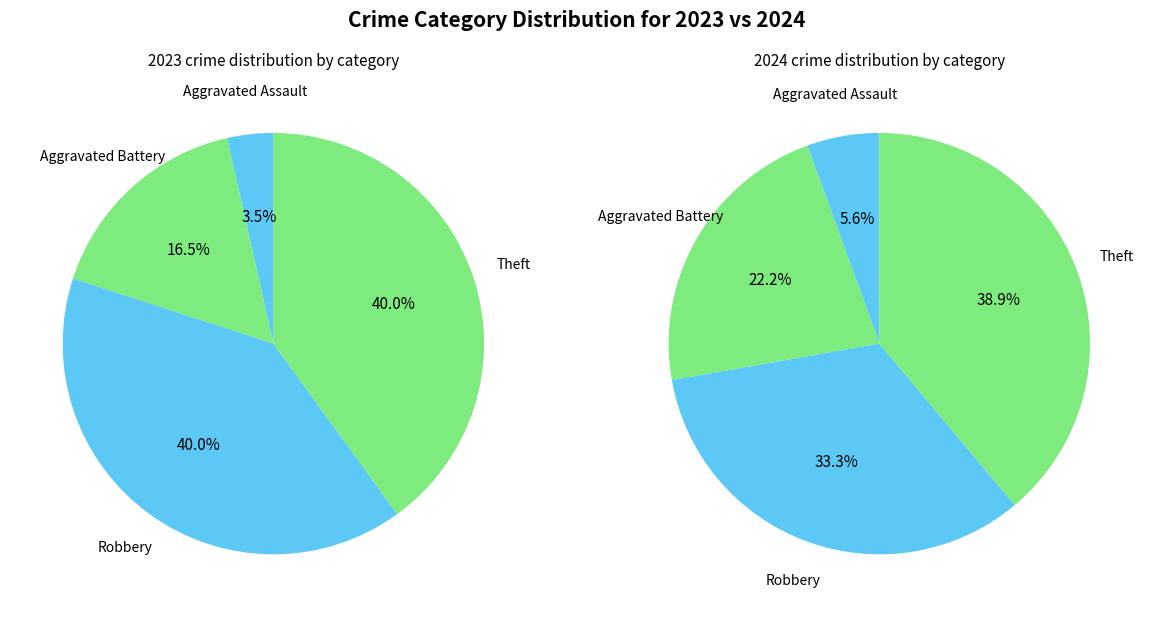

Does 2 represent more than half of the total?

No